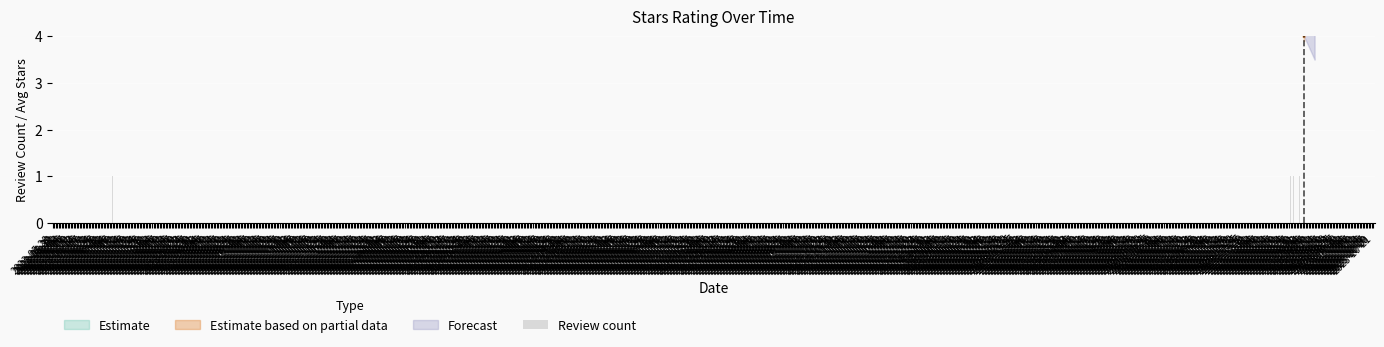

What position from the left is 2023-07-07?

1